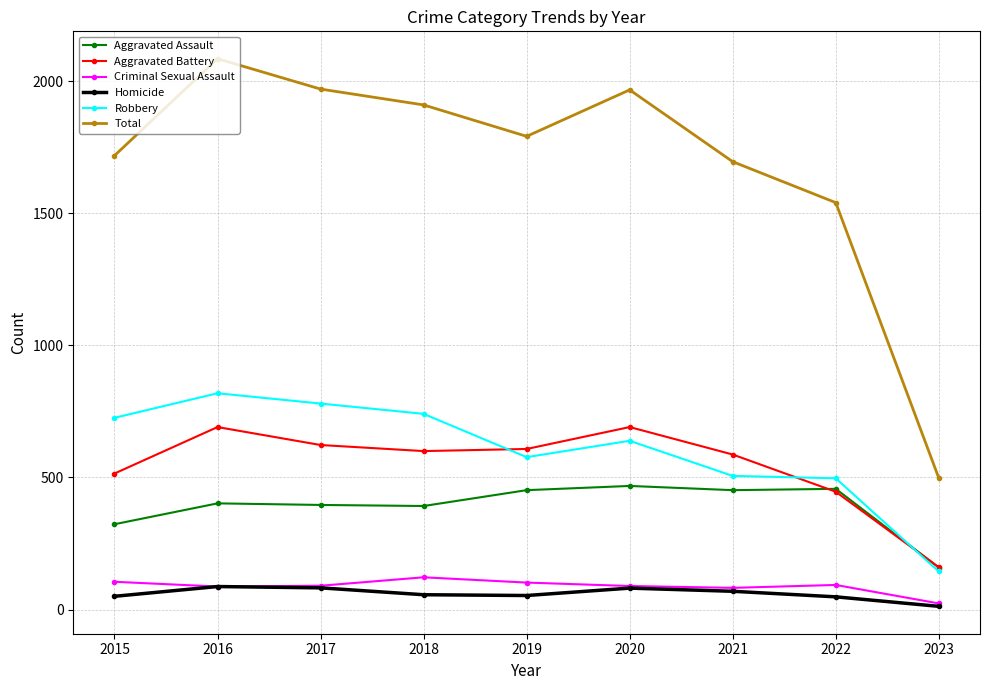

Where does the Criminal Sexual Assault series first go above 90?

2015